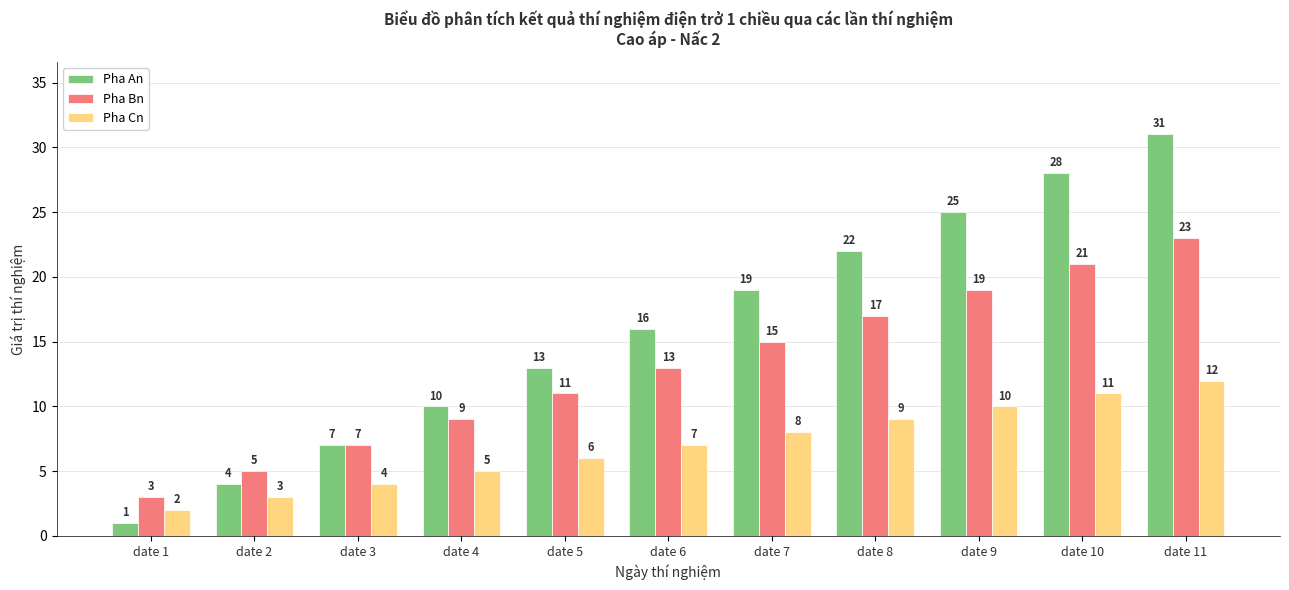

What is the sum of all Pha Bn values?

143